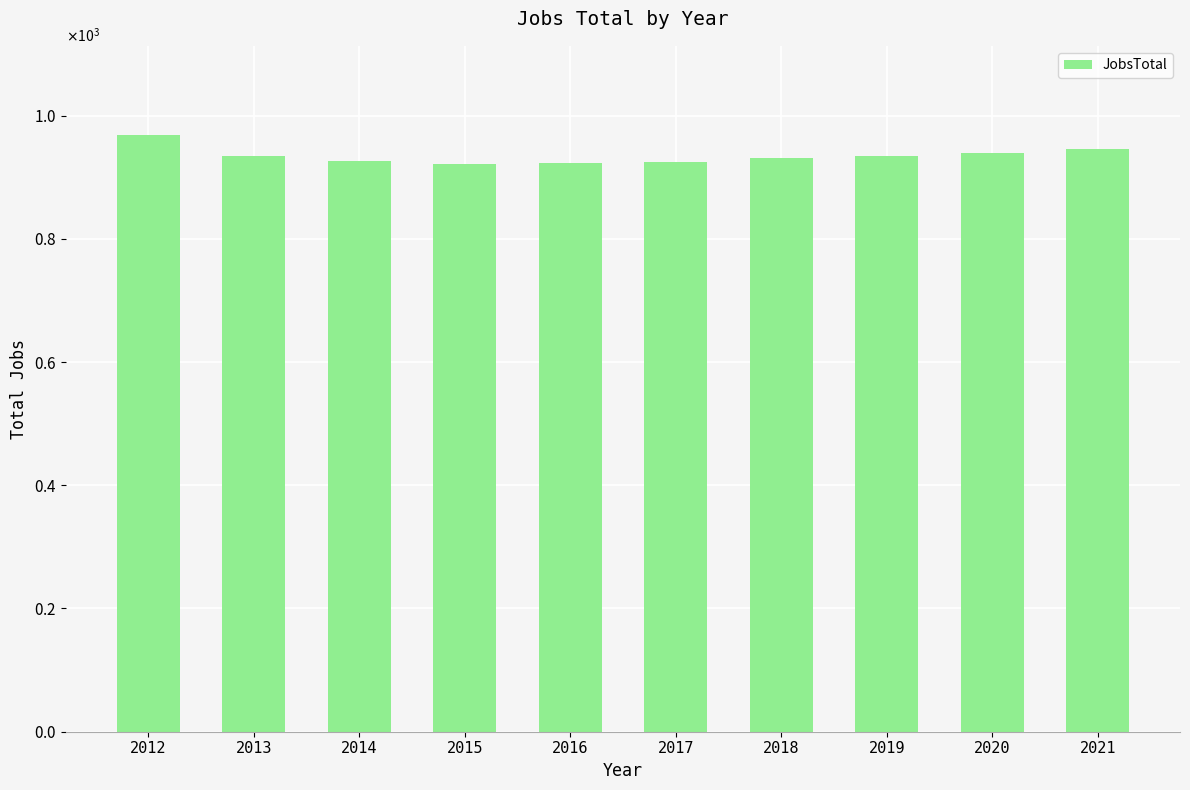

Are the bars horizontal?

No